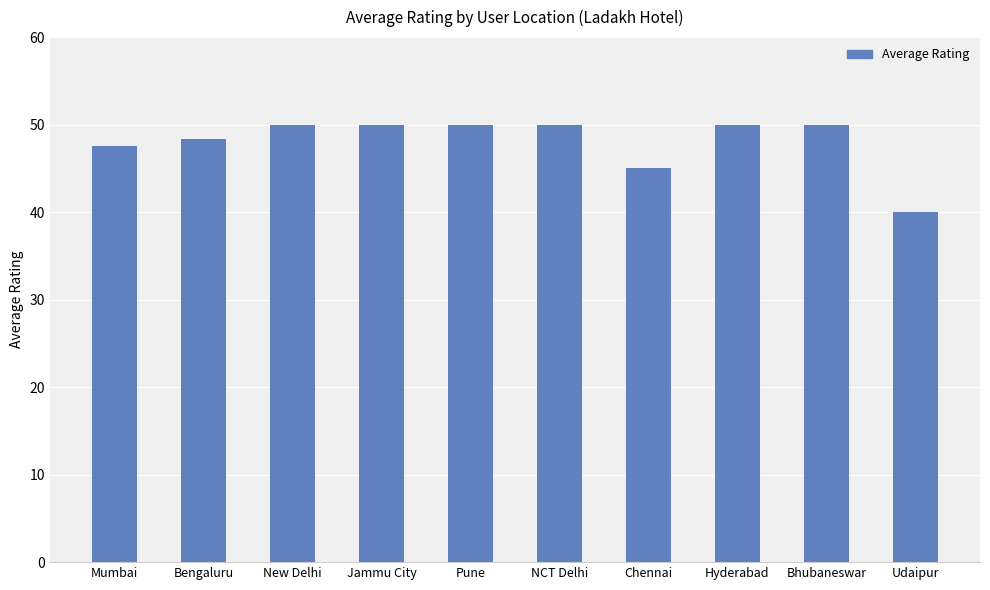

How many distinct data groups are displayed?

1